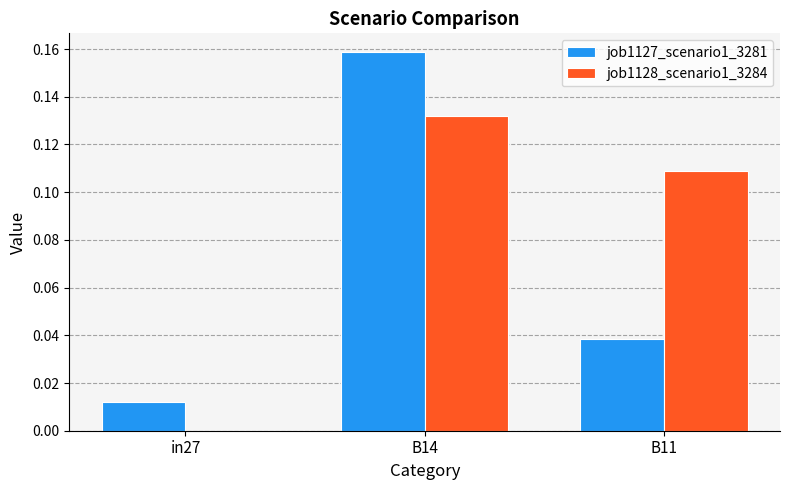

Is it true that job1127_scenario1_3281 equals 0.1 at B14?

False